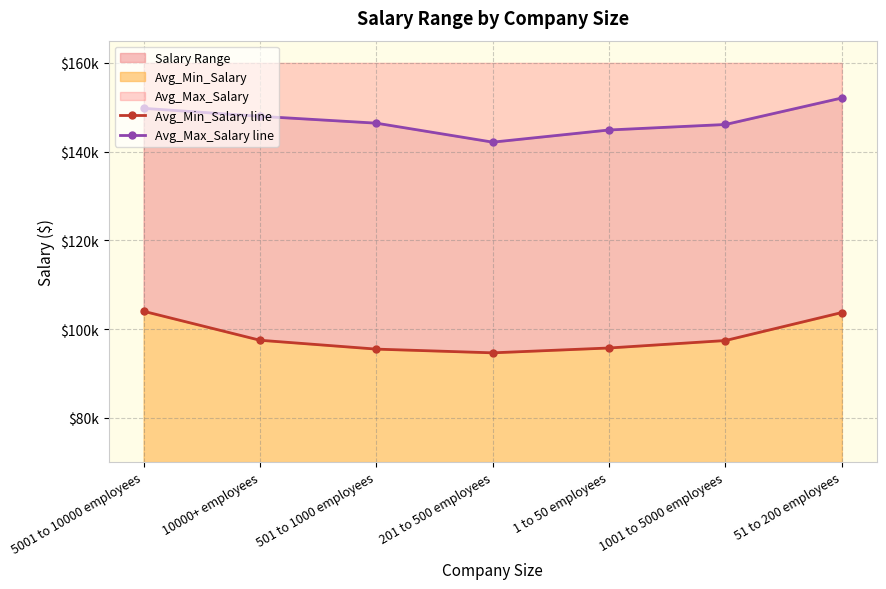

Rank the series by their maximum value, from lowest to highest.

Avg_Min_Salary line, Avg_Max_Salary line